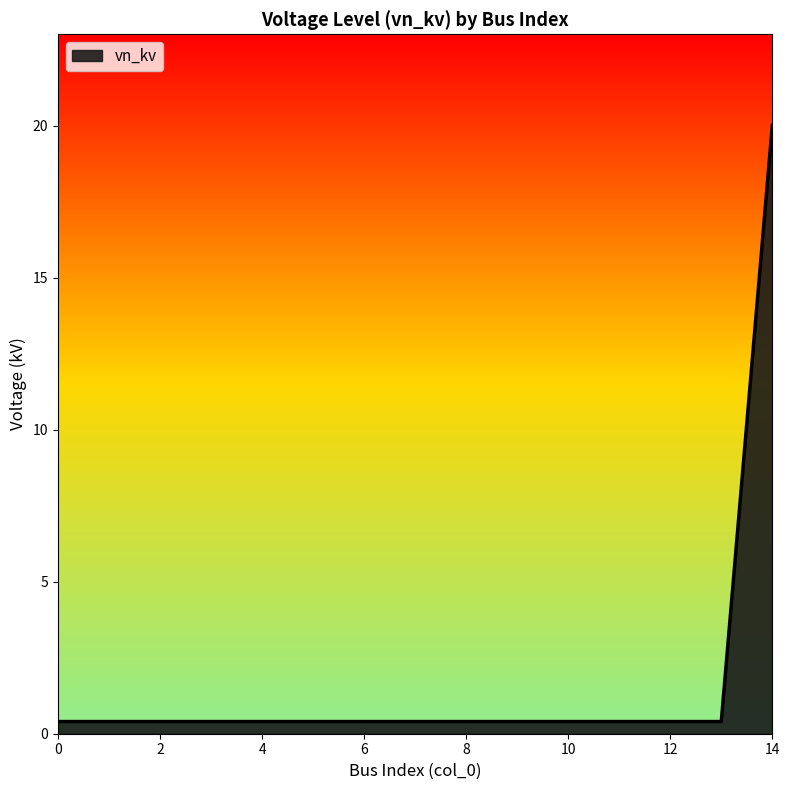

How many lines are shown in the chart?

1